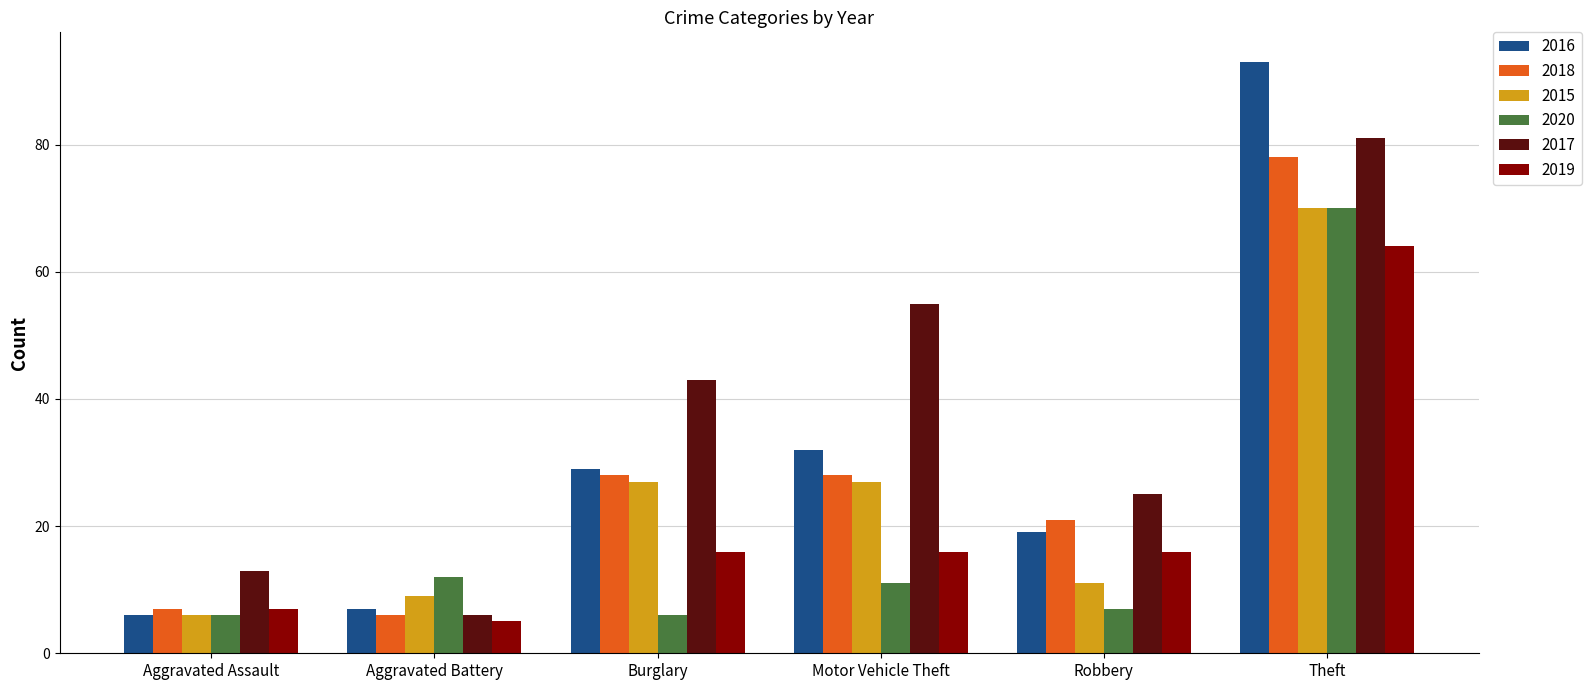

Is it true that 2015 equals 27 at Motor Vehicle Theft?

True